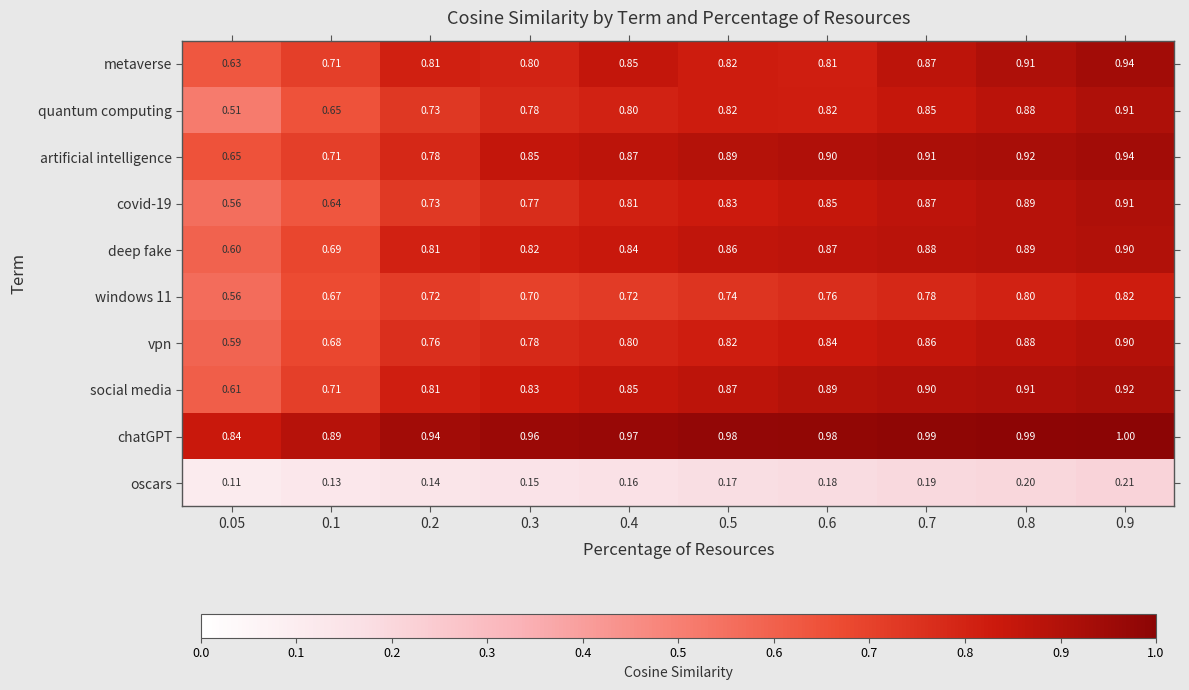

Which series has the largest range (max minus min)?

quantum computing